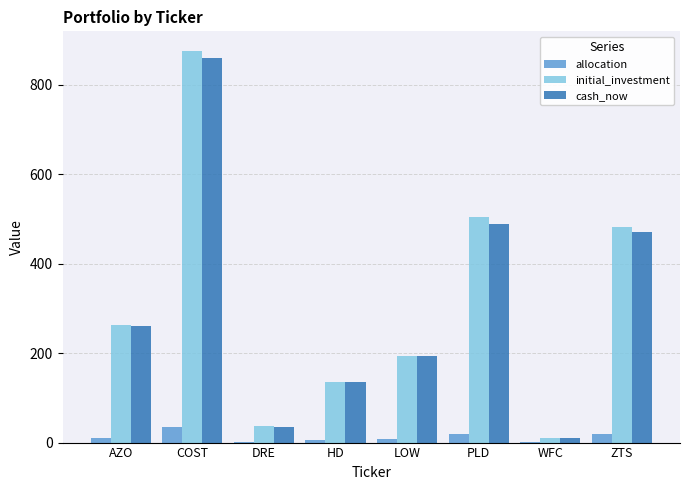

What is the sum of all allocation values?

100.0